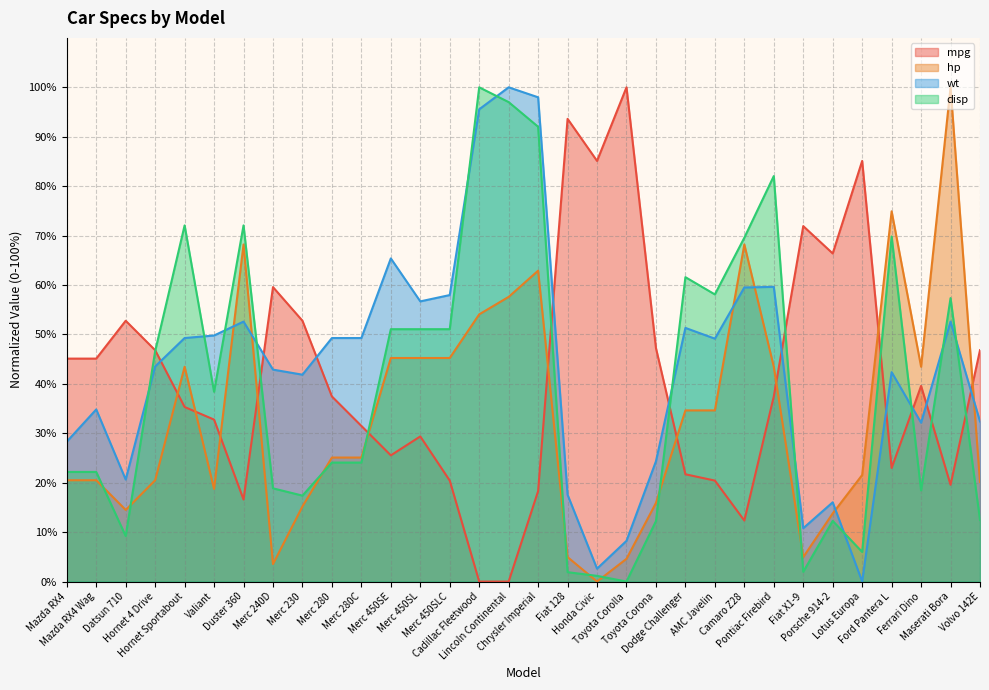

Reading right to left, what are all the values shown in this chart?

mpg: Volvo 142E=46.8	Maserati Bora=19.6	Ferrari Dino=39.6	Ford Pantera L=23.0	Lotus Europa=85.1	Porsche 914-2=66.4	Fiat X1-9=71.9	Pontiac Firebird=37.4	Camaro Z28=12.3	AMC Javelin=20.4	Dodge Challenger=21.7	Toyota Corona=47.2	Toyota Corolla=100.0	Honda Civic=85.1	Fiat 128=93.6	Chrysler Imperial=18.3	Lincoln Continental=0.0	Cadillac Fleetwood=0.0	Merc 450SLC=20.4	Merc 450SL=29.4	Merc 450SE=25.5	Merc 280C=31.5	Merc 280=37.4	Merc 230=52.8	Merc 240D=59.6	Duster 360=16.6	Valiant=32.8	Hornet Sportabout=35.3	Hornet 4 Drive=46.8	Datsun 710=52.8	Mazda RX4 Wag=45.1	Mazda RX4=45.1
hp: Volvo 142E=20.1	Maserati Bora=100.0	Ferrari Dino=43.5	Ford Pantera L=74.9	Lotus Europa=21.6	Porsche 914-2=13.8	Fiat X1-9=4.9	Pontiac Firebird=43.5	Camaro Z28=68.2	AMC Javelin=34.6	Dodge Challenger=34.6	Toyota Corona=15.9	Toyota Corolla=4.6	Honda Civic=0.0	Fiat 128=4.9	Chrysler Imperial=62.9	Lincoln Continental=57.6	Cadillac Fleetwood=54.1	Merc 450SLC=45.2	Merc 450SL=45.2	Merc 450SE=45.2	Merc 280C=25.1	Merc 280=25.1	Merc 230=15.2	Merc 240D=3.5	Duster 360=68.2	Valiant=18.7	Hornet Sportabout=43.5	Hornet 4 Drive=20.5	Datsun 710=14.5	Mazda RX4 Wag=20.5	Mazda RX4=20.5
wt: Volvo 142E=32.4	Maserati Bora=52.6	Ferrari Dino=32.1	Ford Pantera L=42.4	Lotus Europa=0.0	Porsche 914-2=16.0	Fiat X1-9=10.8	Pontiac Firebird=59.6	Camaro Z28=59.5	AMC Javelin=49.1	Dodge Challenger=51.3	Toyota Corona=24.3	Toyota Corolla=8.2	Honda Civic=2.6	Fiat 128=17.6	Chrysler Imperial=98.0	Lincoln Continental=100.0	Cadillac Fleetwood=95.6	Merc 450SLC=58.0	Merc 450SL=56.7	Merc 450SE=65.4	Merc 280C=49.3	Merc 280=49.3	Merc 230=41.9	Merc 240D=42.9	Duster 360=52.6	Valiant=49.8	Hornet Sportabout=49.3	Hornet 4 Drive=43.5	Datsun 710=20.6	Mazda RX4 Wag=34.8	Mazda RX4=28.3
disp: Volvo 142E=12.4	Maserati Bora=57.3	Ferrari Dino=18.4	Ford Pantera L=69.8	Lotus Europa=6.0	Porsche 914-2=12.3	Fiat X1-9=2.0	Pontiac Firebird=82.0	Camaro Z28=69.6	AMC Javelin=58.1	Dodge Challenger=61.6	Toyota Corona=12.2	Toyota Corolla=0.0	Honda Civic=1.1	Fiat 128=1.9	Chrysler Imperial=92.0	Lincoln Continental=97.0	Cadillac Fleetwood=100.0	Merc 450SLC=51.1	Merc 450SL=51.1	Merc 450SE=51.1	Merc 280C=24.1	Merc 280=24.1	Merc 230=17.4	Merc 240D=18.9	Duster 360=72.1	Valiant=38.4	Hornet Sportabout=72.1	Hornet 4 Drive=46.6	Datsun 710=9.2	Mazda RX4 Wag=22.2	Mazda RX4=22.2